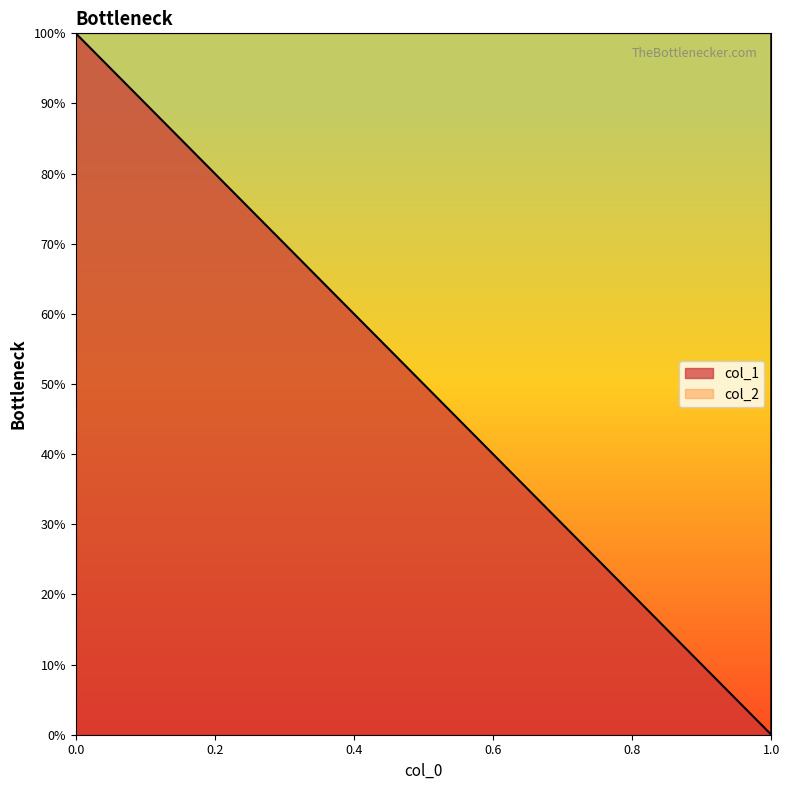

True or false: the data shows 1 at 0.

True